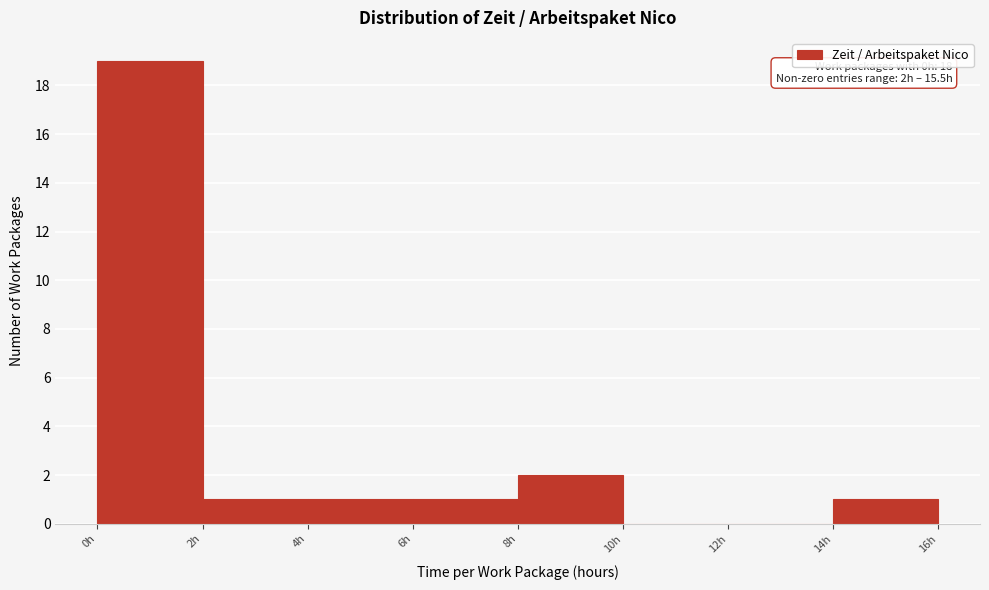

Which range on the x-axis has the tallest bar?

0 to 2